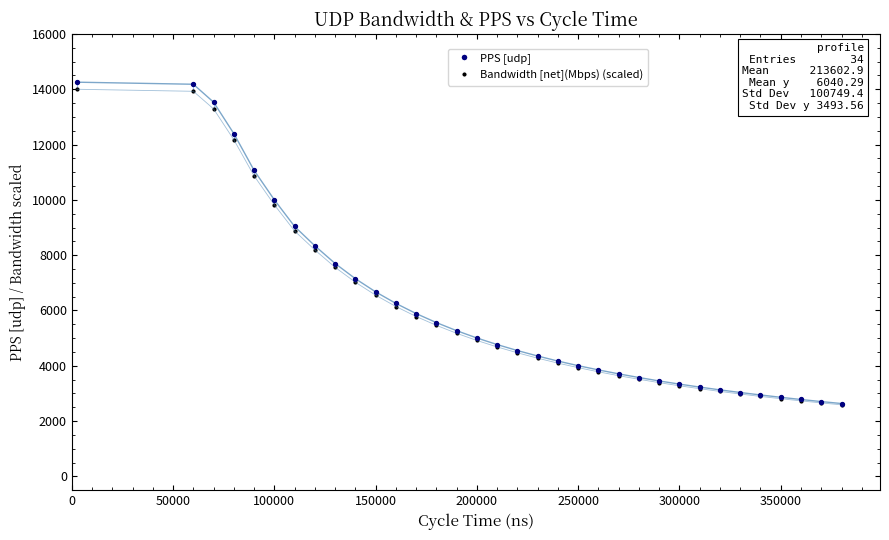

At how many categories does at least one series exceed 5754?

13